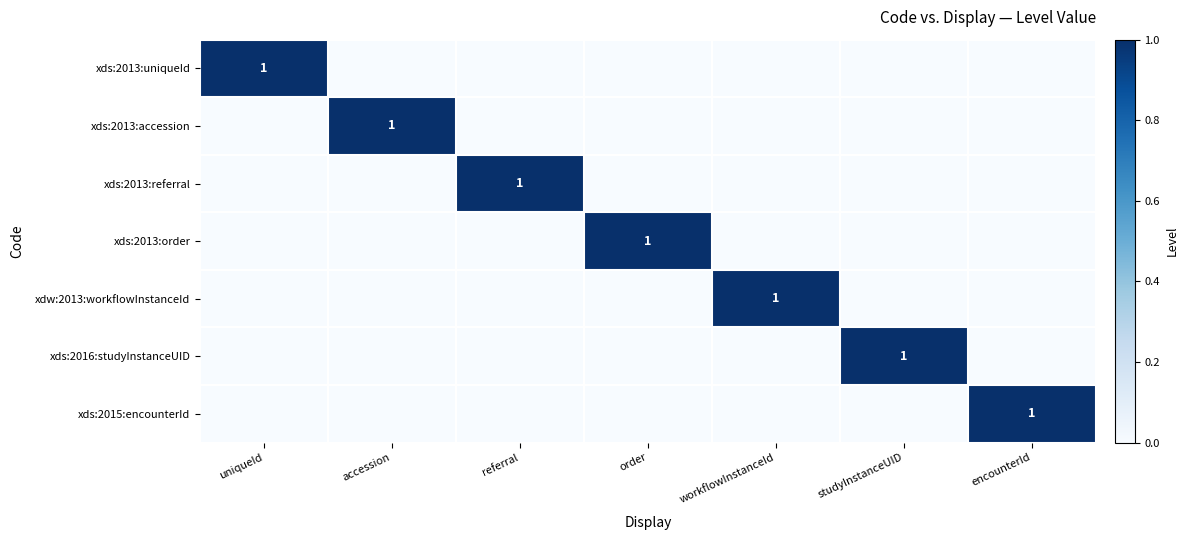

At how many categories does at least one series exceed 0?

7